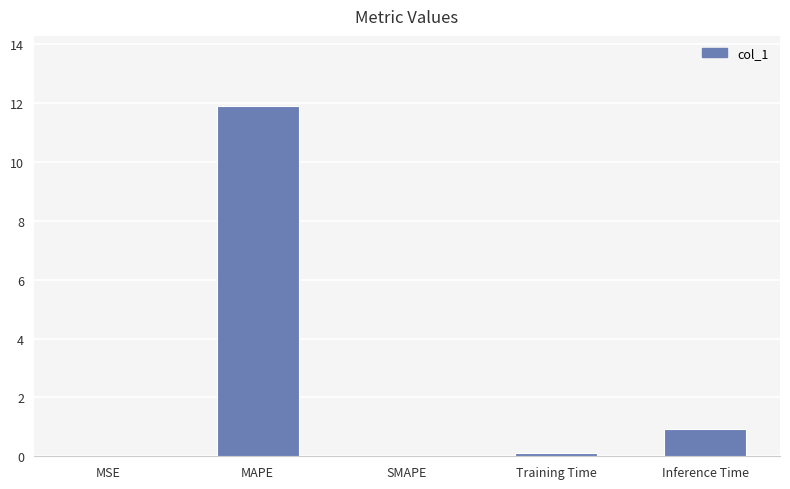

Is it true that the value at MAPE is 16.4?

False